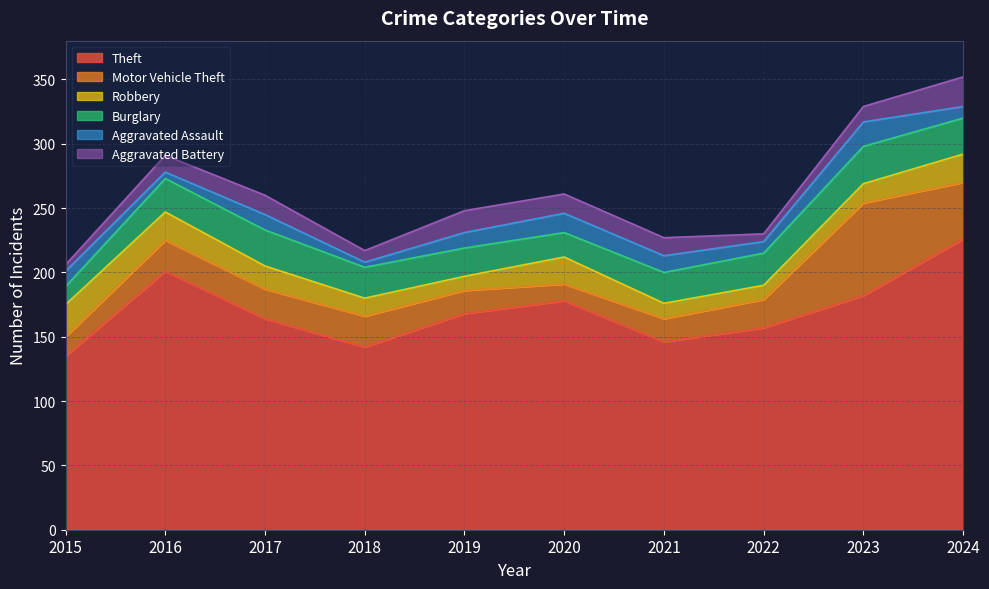

What is the approximate value of Aggravated Battery at 2023?

12